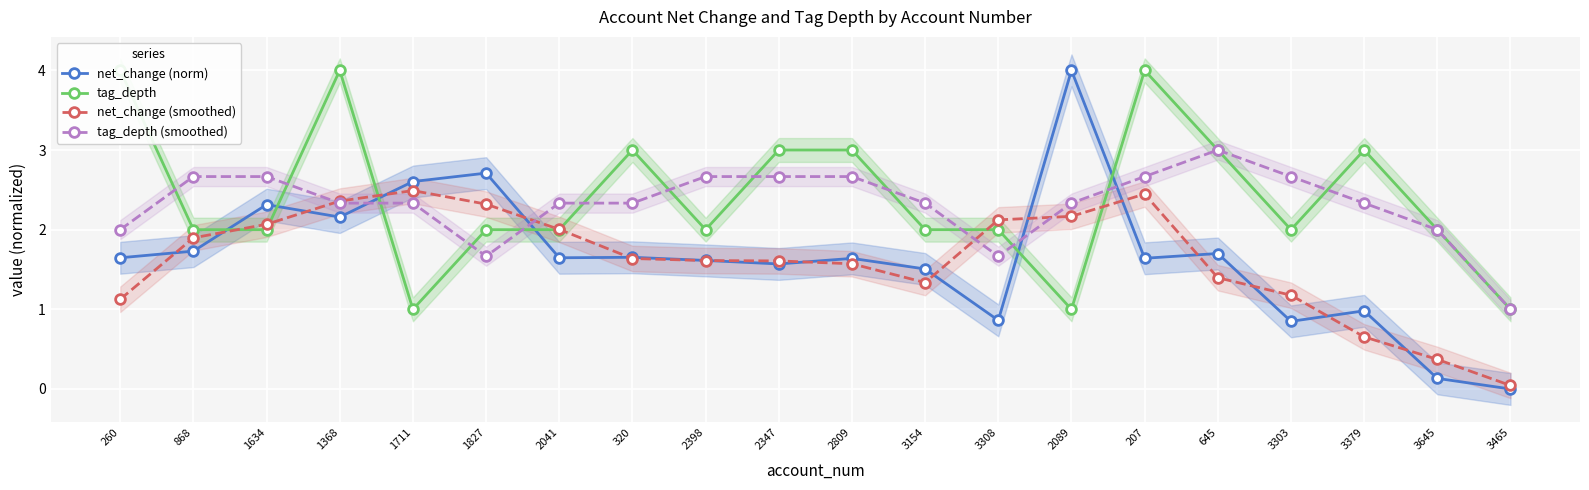

What are all the series names shown in the legend?

net_change (norm), tag_depth, net_change (smoothed), tag_depth (smoothed)